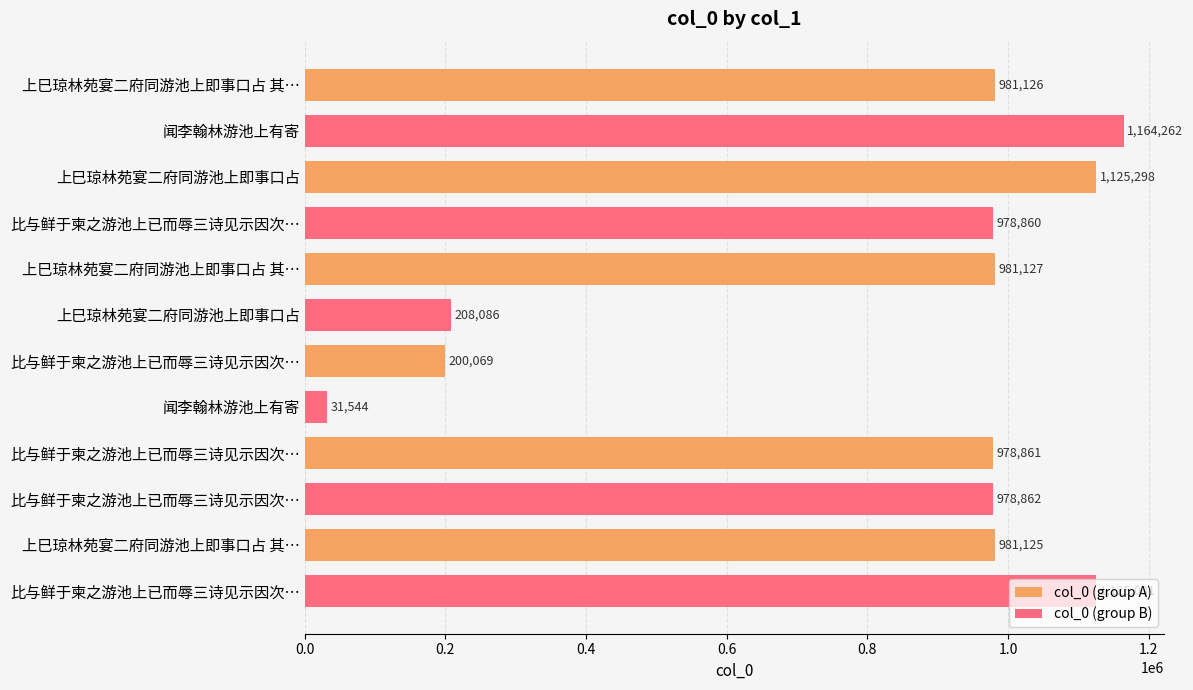

Reading left to right, list all the values displayed in this chart.

col_0 (group A): 981126	1125298	981127	200069	978861	981125
col_0 (group B): 1164262	978860	208086	31544	978862	1125031